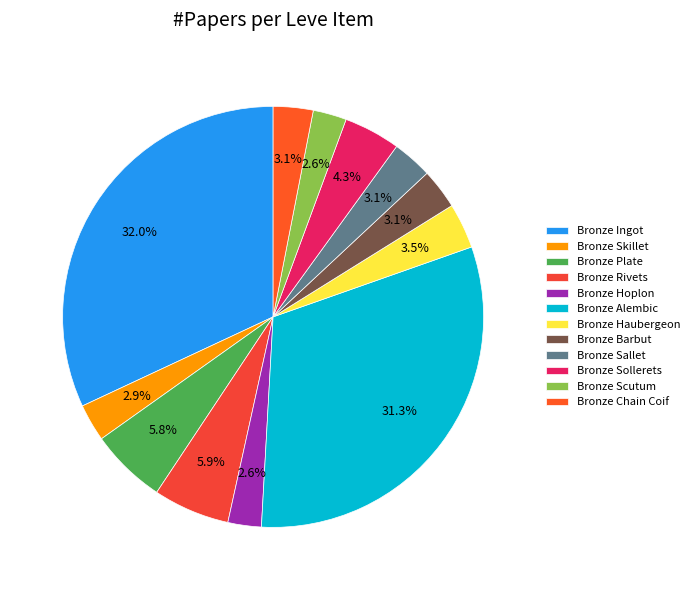

What is the change in value from Bronze Rivets to Bronze Chain Coif?

-2435